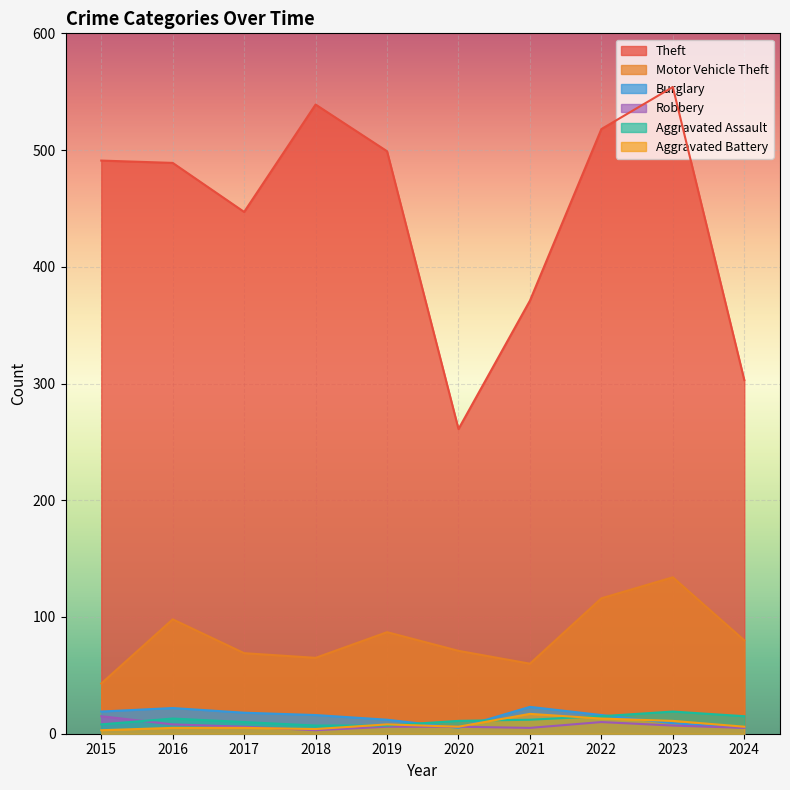

Rank the series at 2015 from lowest to highest value.

Aggravated Battery, Aggravated Assault, Robbery, Burglary, Motor Vehicle Theft, Theft